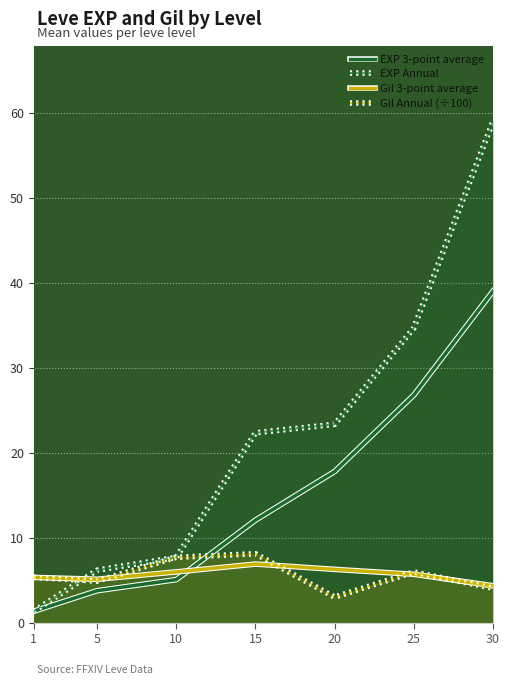

What are all the series names shown in the legend?

EXP 3-point average, EXP Annual, Gil 3-point average, Gil Annual (÷100)